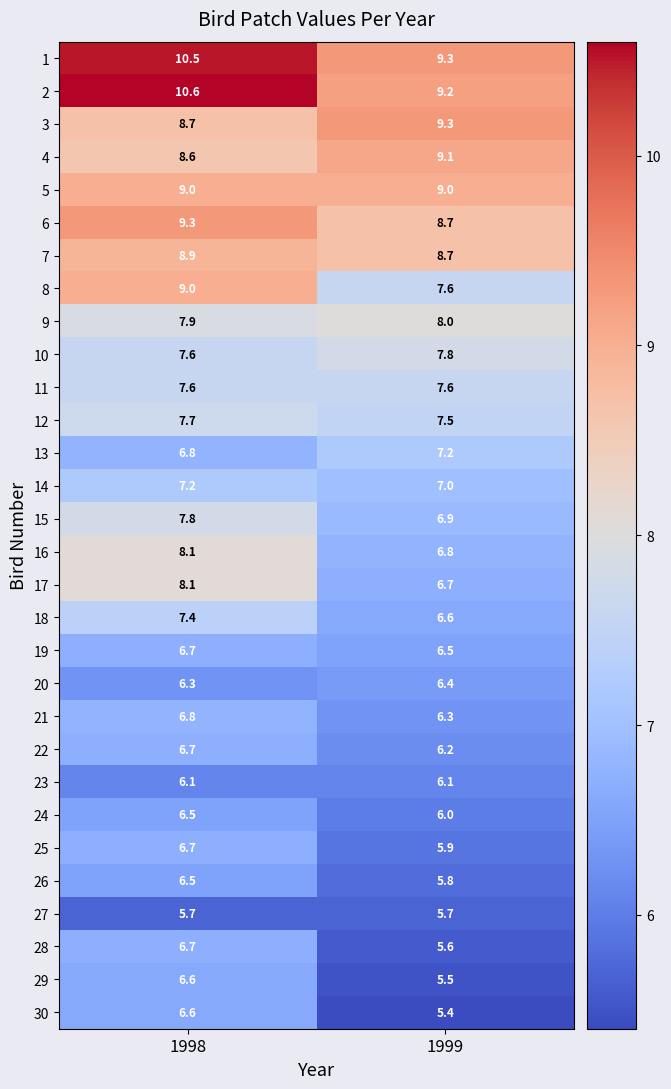

How many series are shown in this chart?

30